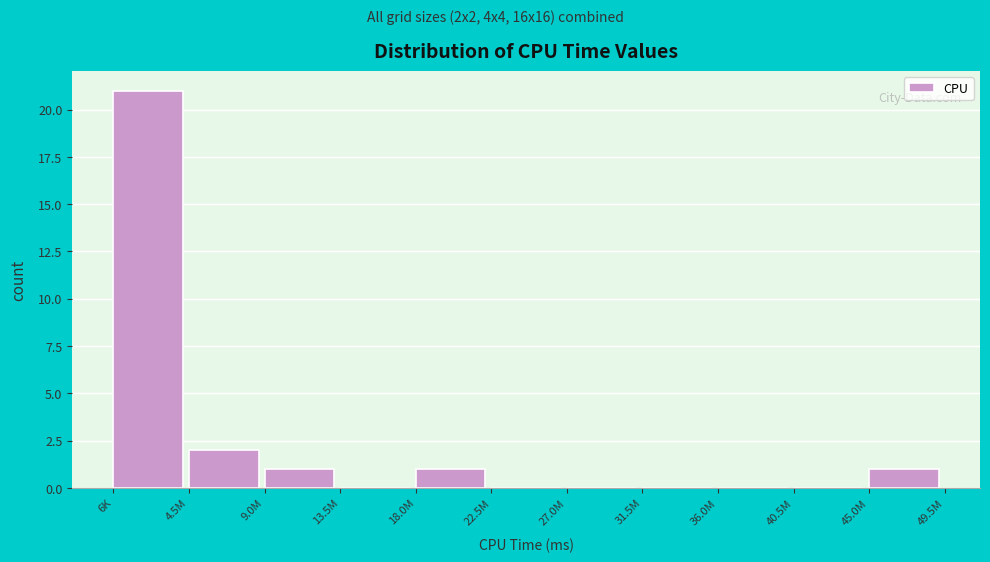

Reading left to right, extract all data points from this chart.

6K=21	4.5M=2	9.0M=1	13.5M=0	18.0M=1	22.5M=0	27.0M=0	31.5M=0	36.0M=0	40.5M=0	45.0M=1